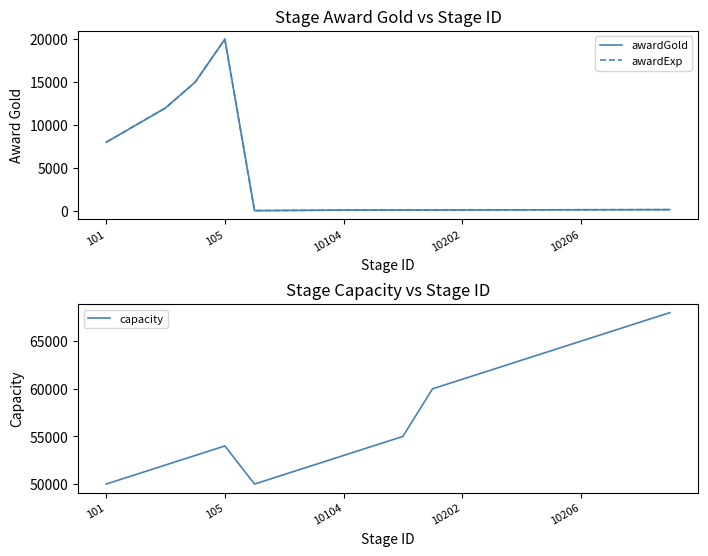

What are all the series names shown in the legend?

awardGold, awardExp, capacity